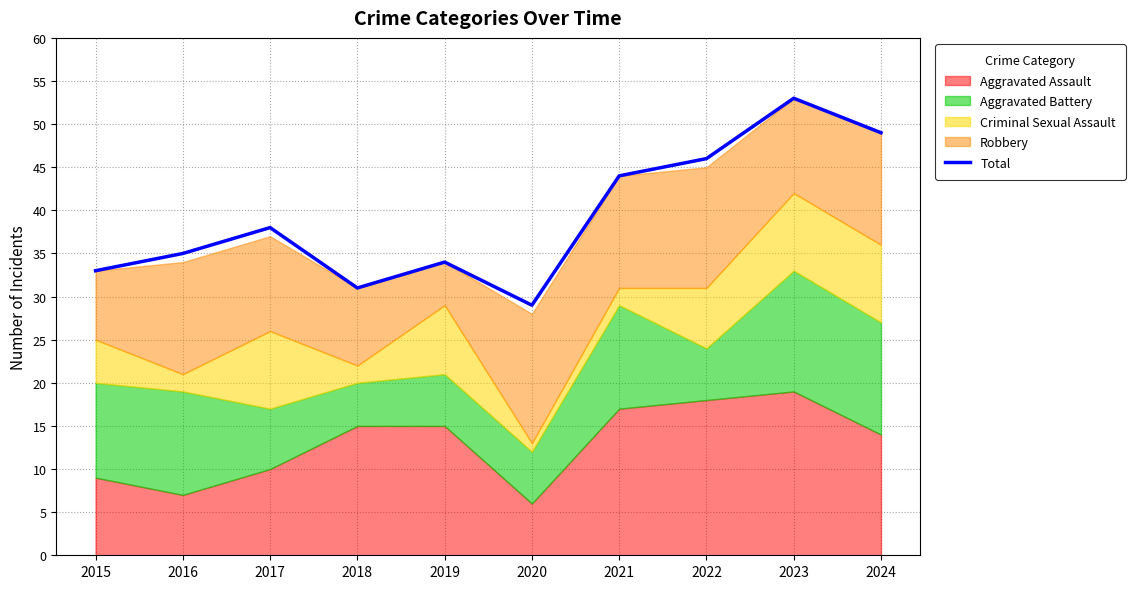

True or false: the data shows 16 at 2022.

False